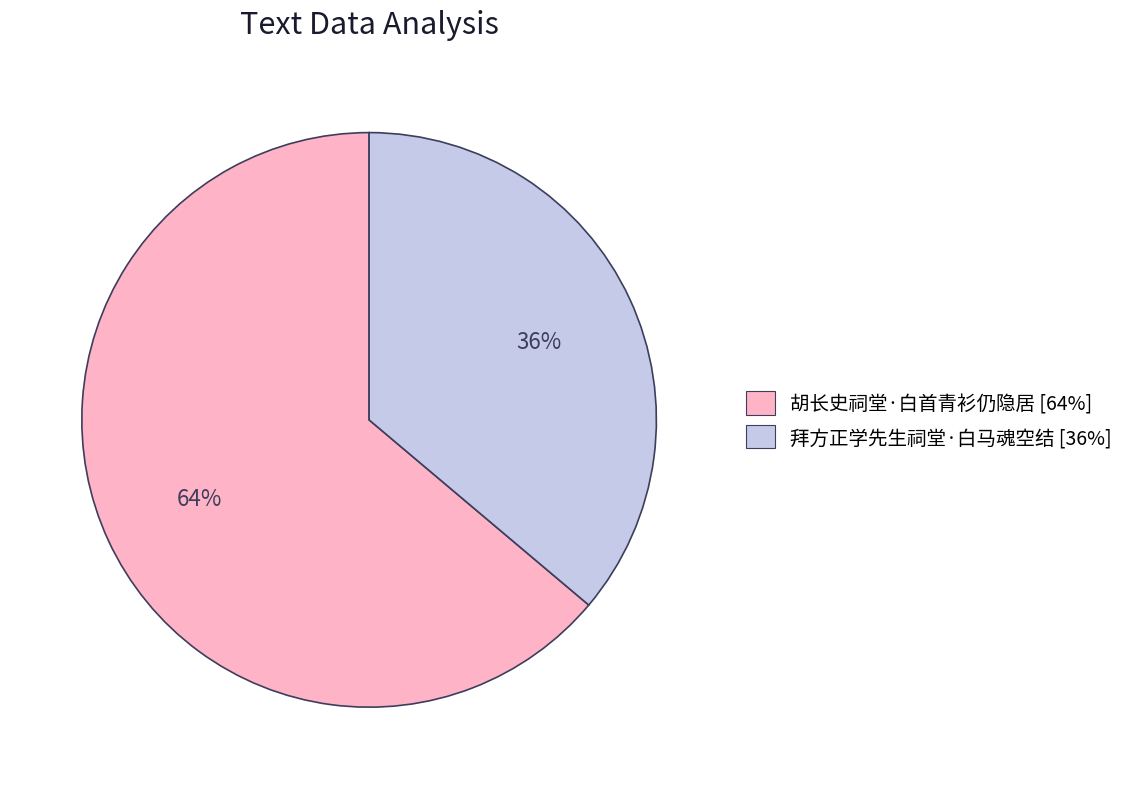

Rank the categories by value from highest to lowest.

胡长史祠堂·白首青衫仍隐居, 拜方正学先生祠堂·白马魂空结